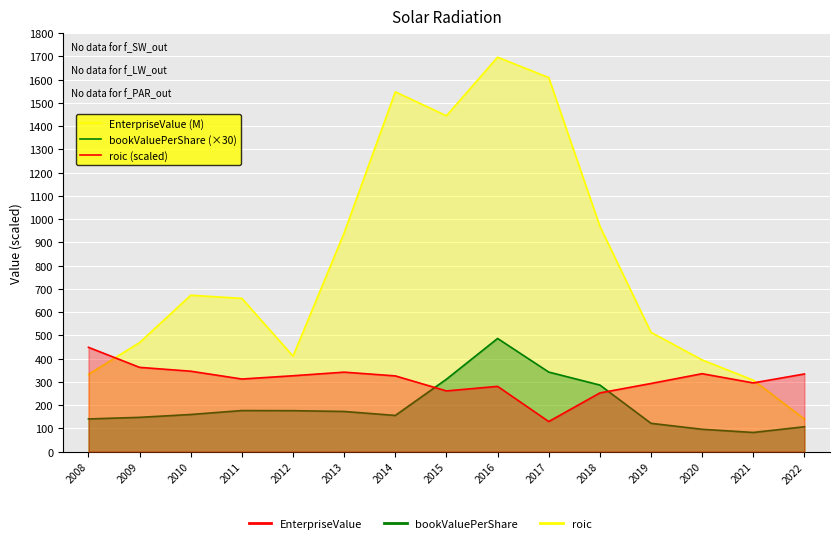

Between 2012 and 2015, which is larger?

2015